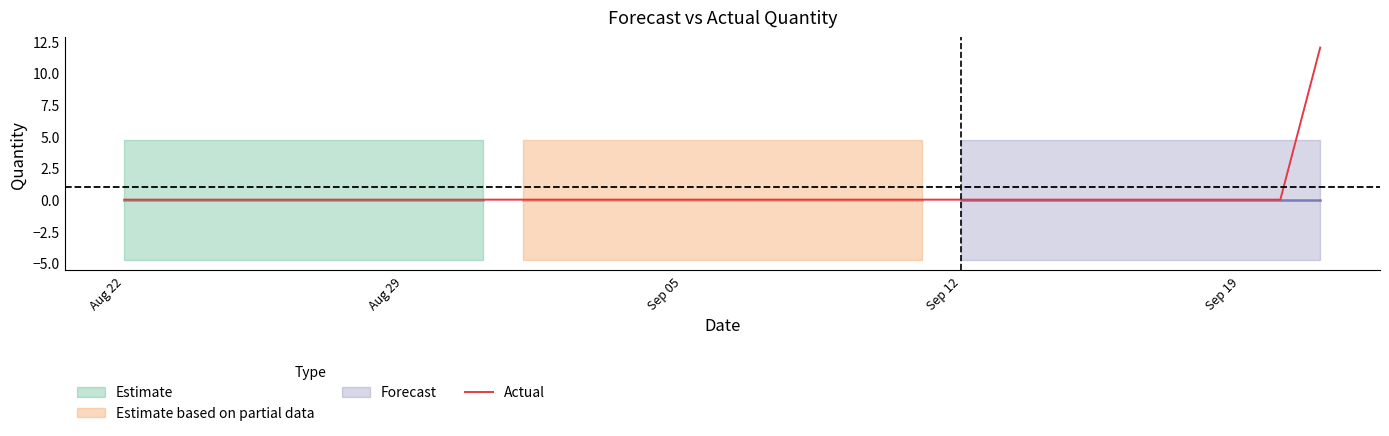

What is the sum of all values?

12